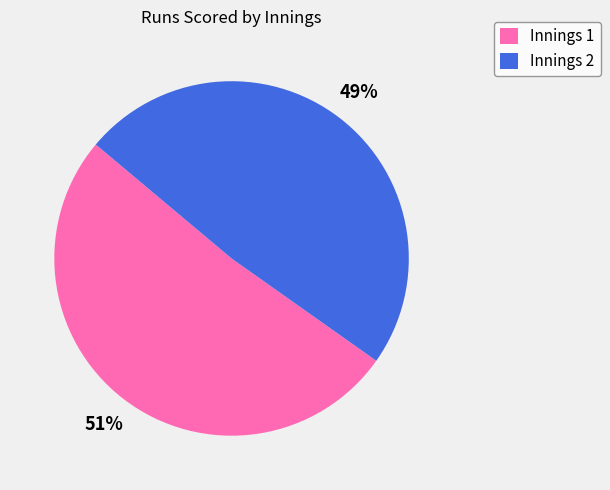

To the nearest percent, what is the average slice percentage?

50%